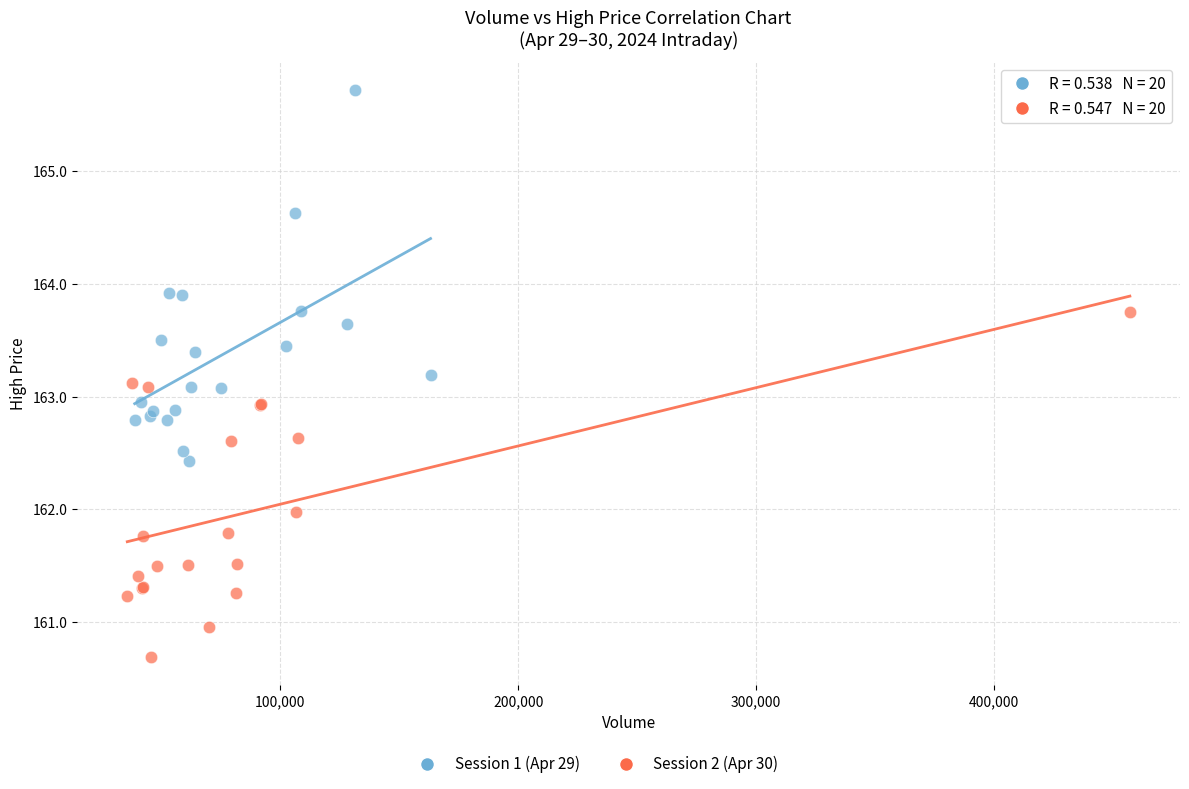

Which series contains the lowest Y value?

Session 2 (Apr 30)